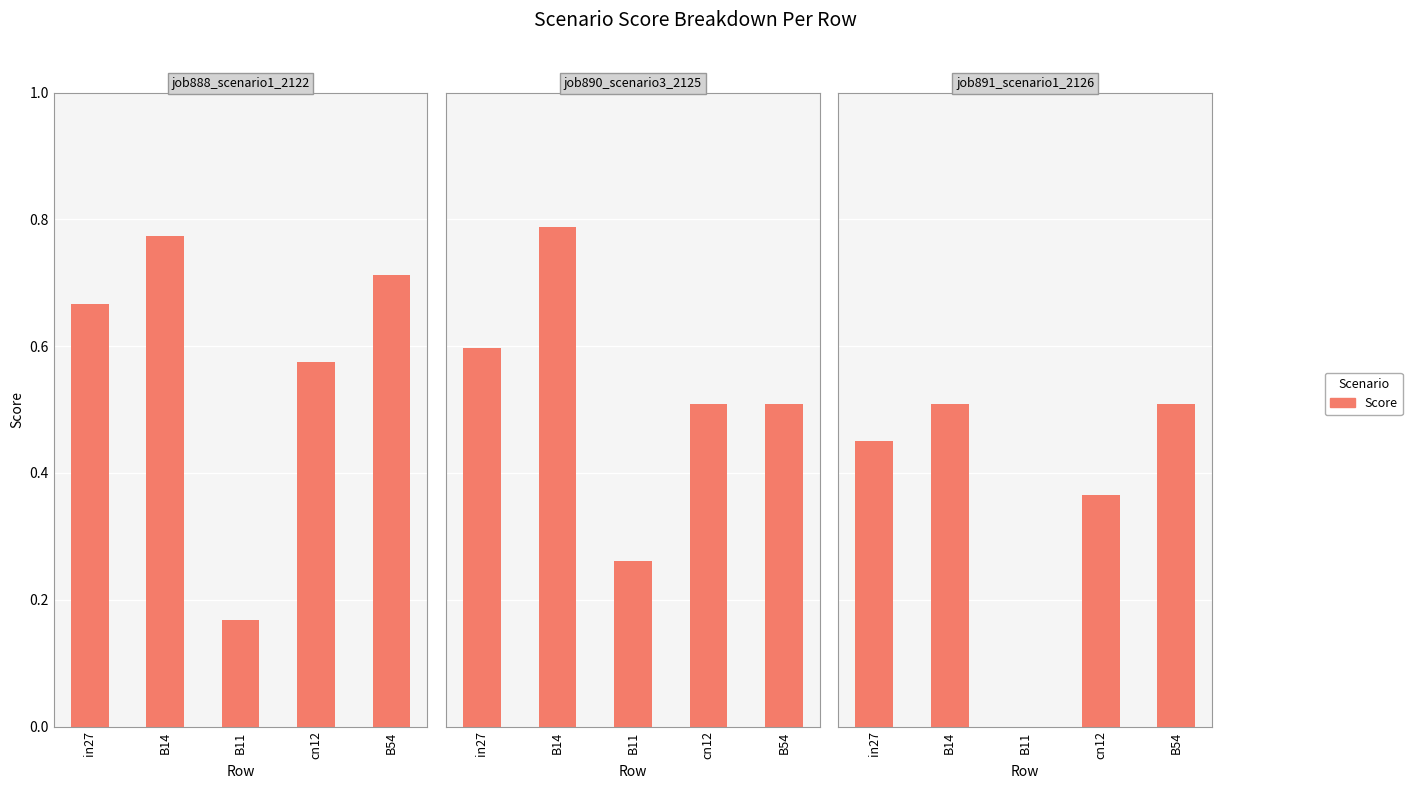

Reading left to right, list all the values displayed in this chart.

job888_scenario1_2122: in27=0.7	B14=0.8	B11=0.2	cn12=0.6	B54=0.7
job890_scenario3_2125: in27=0.6	B14=0.8	B11=0.3	cn12=0.5	B54=0.5
job891_scenario1_2126: in27=0.5	B14=0.5	B11=0.0	cn12=0.4	B54=0.5